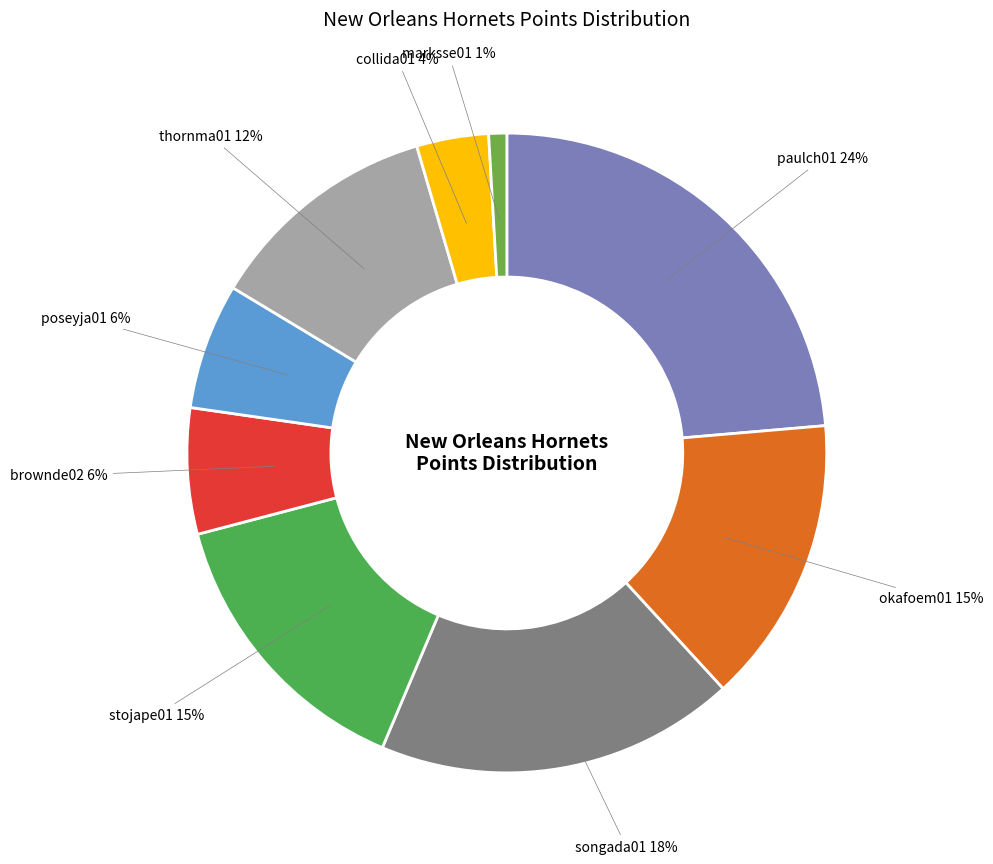

Approximately how many times larger is the value at collida01 compared to marksse01?

4.0